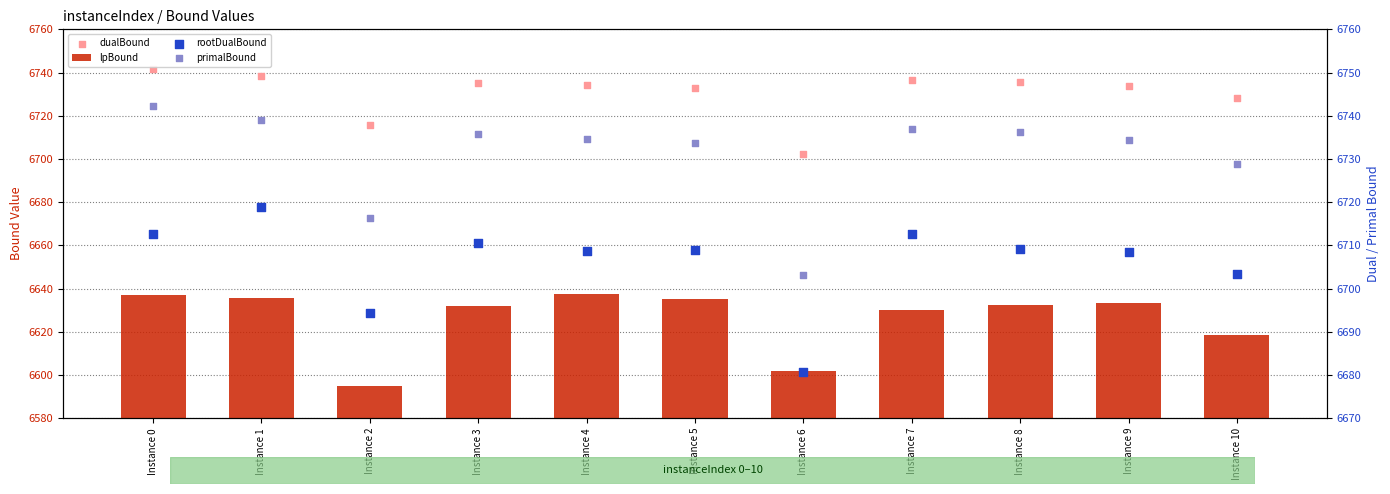

Is the value of primalBound at Instance 6 greater than the value of rootDualBound at Instance 0?

No